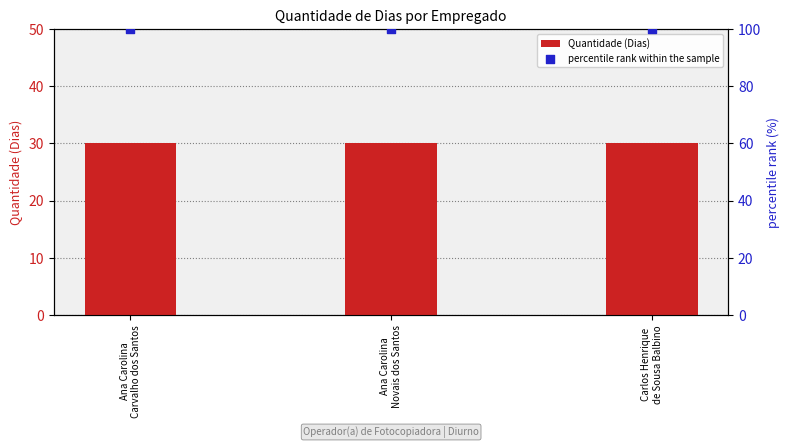

Which series has the largest total across all categories?

percentile rank within the sample